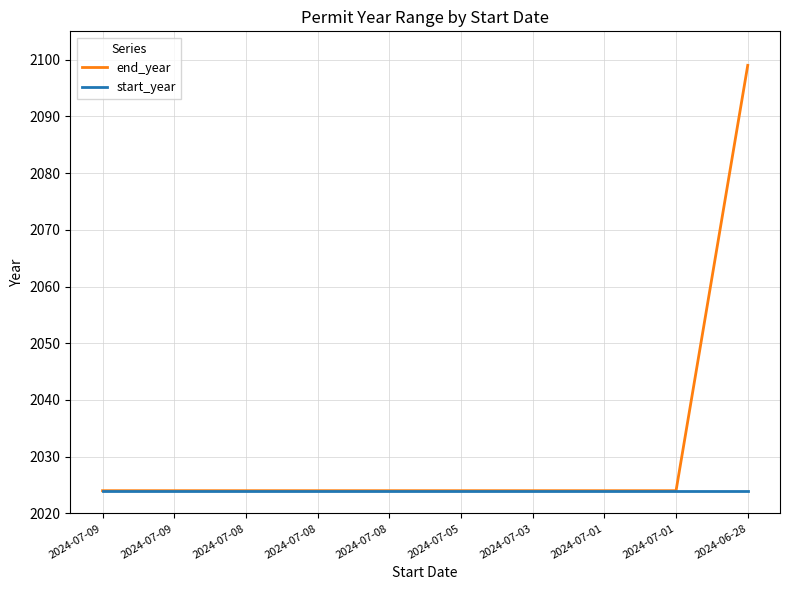

What is the greatest value displayed?

2099